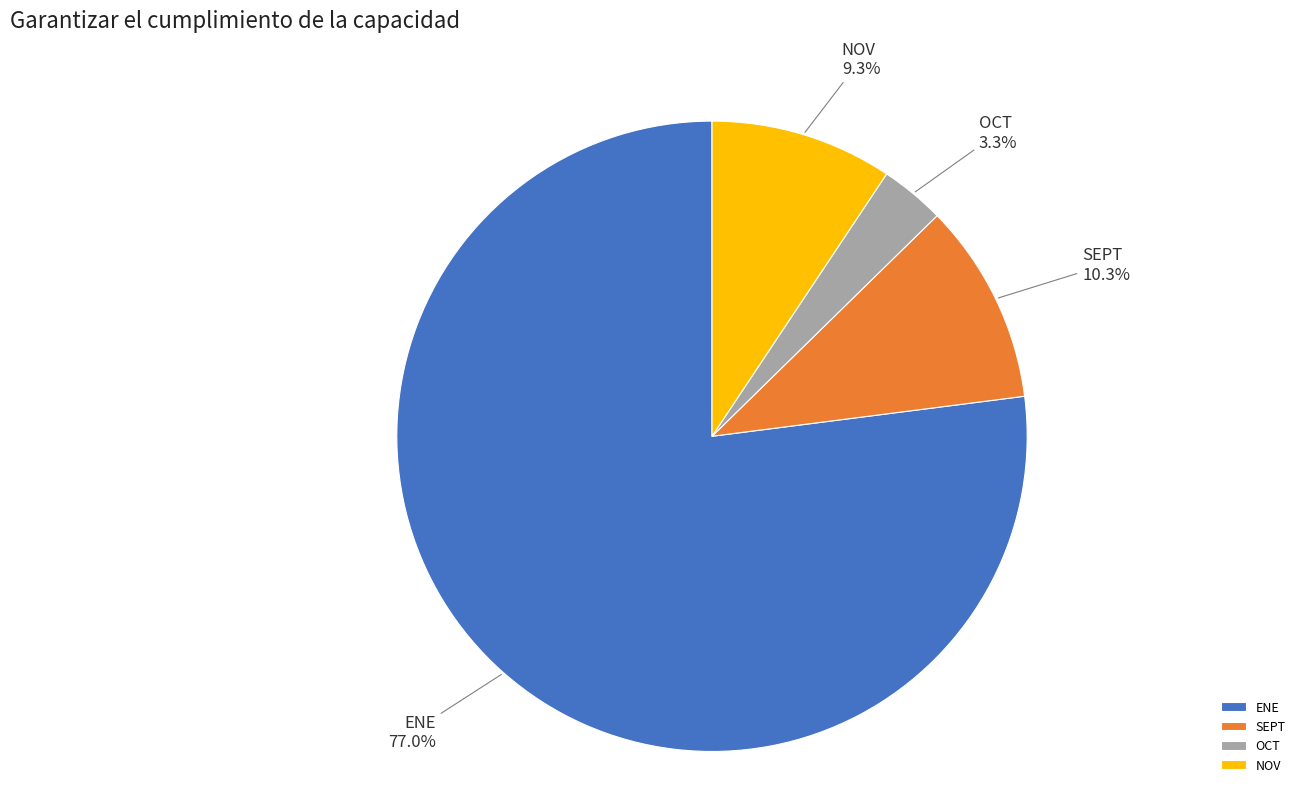

Between OCT and ENE, which is larger?

ENE